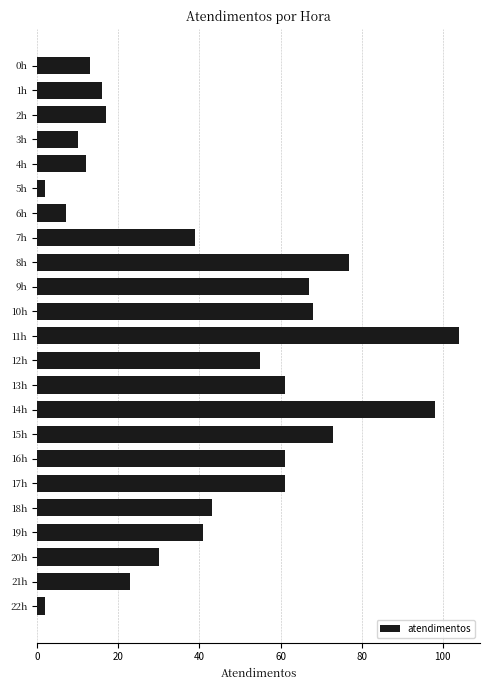

What position from the top is 21h?

22